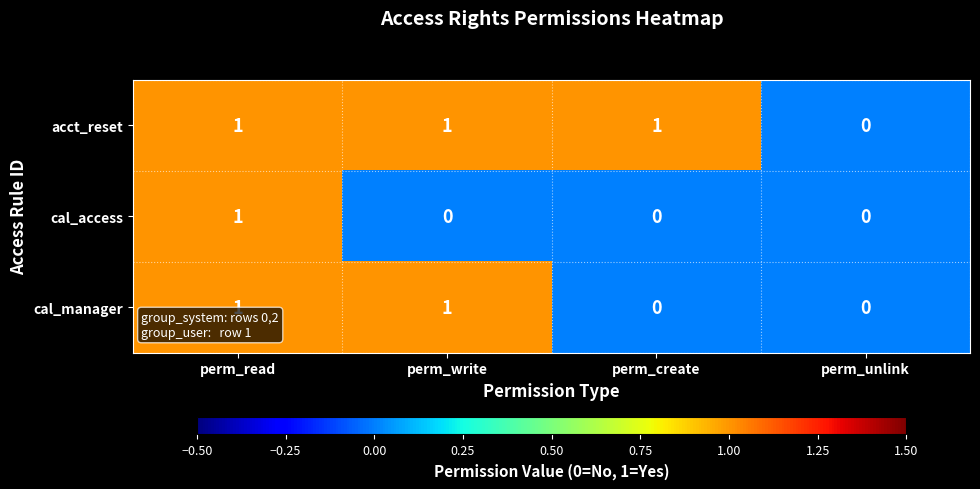

Reading right to left, list all the values displayed in this chart.

acct_reset: perm_unlink=0	perm_create=1	perm_write=1	perm_read=1
cal_access: perm_unlink=0	perm_create=0	perm_write=0	perm_read=1
cal_manager: perm_unlink=0	perm_create=0	perm_write=1	perm_read=1